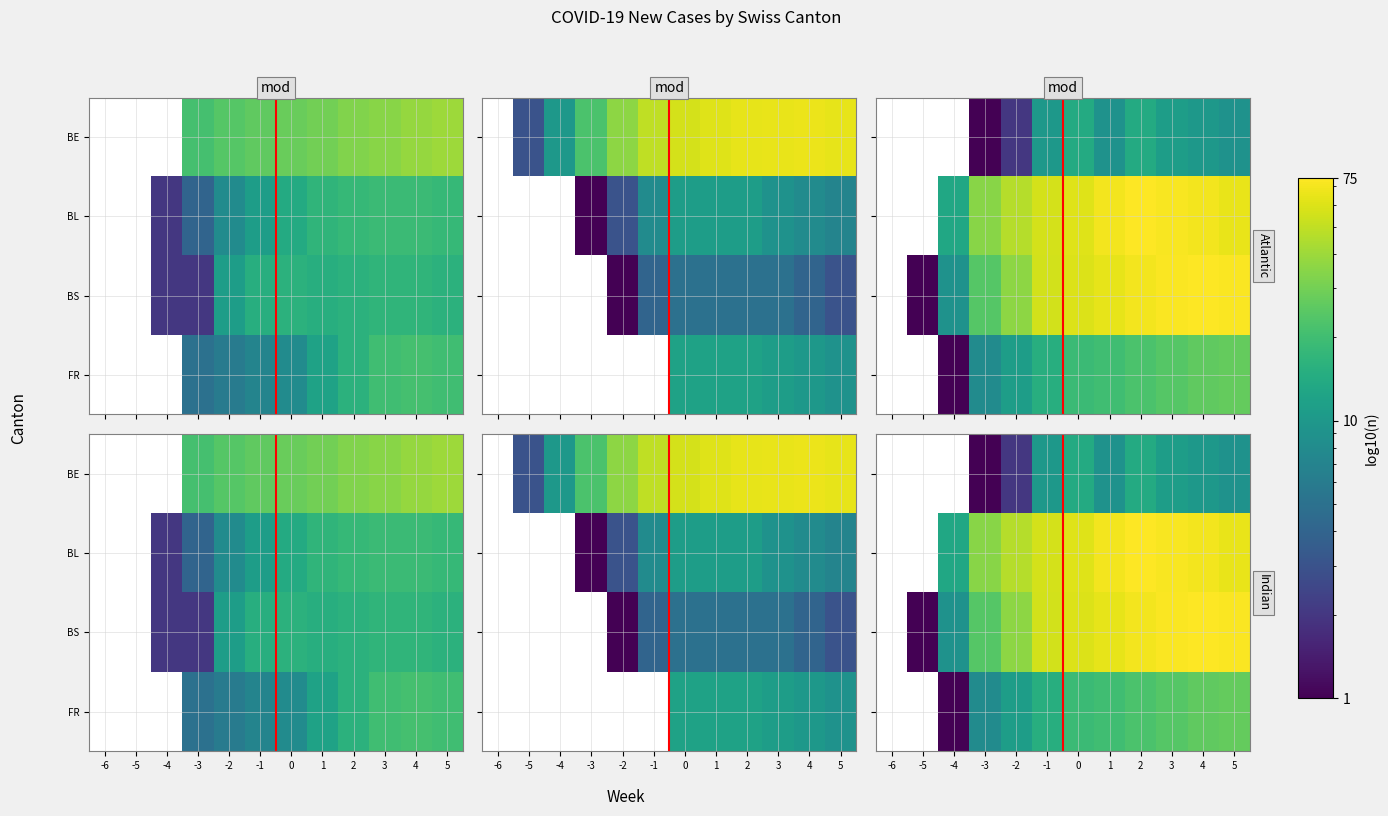

What is the maximum value shown in the chart?

75.0